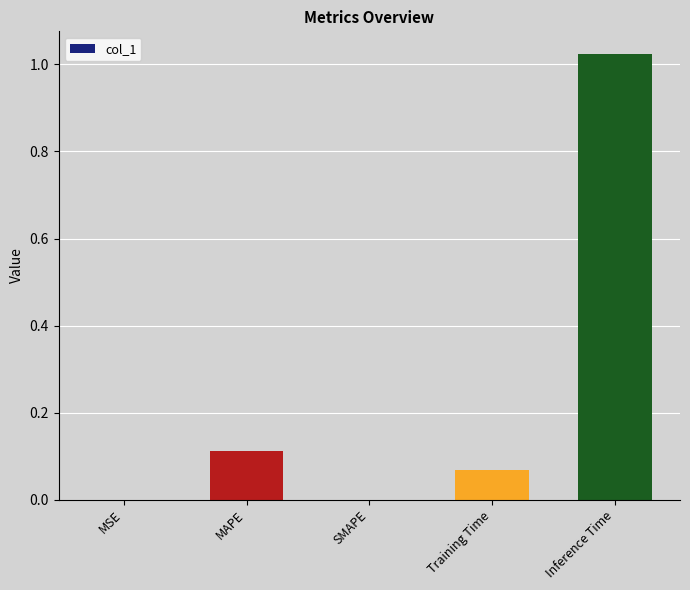

What is the change in value from SMAPE to Inference Time?

+1.0